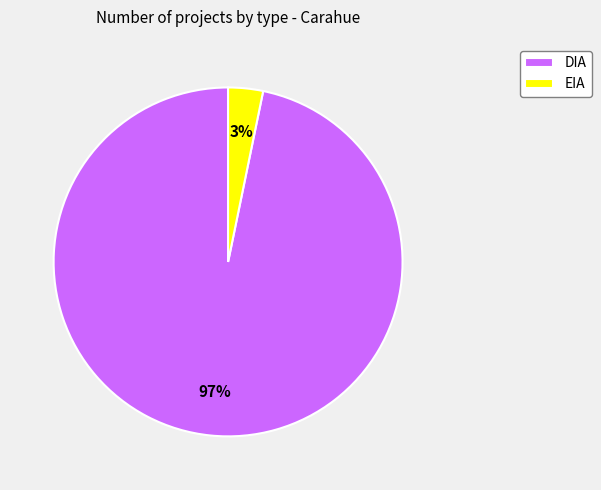

Is there a majority slice in this chart?

Yes